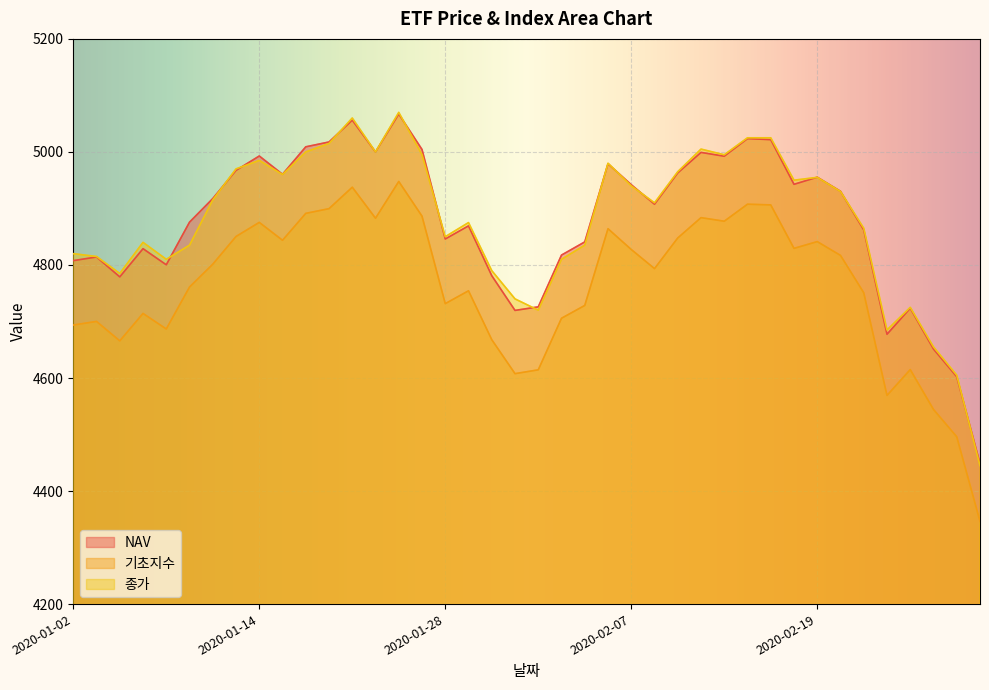

Which series changed the most between 2020-02-05 and 2020-02-18?

종가